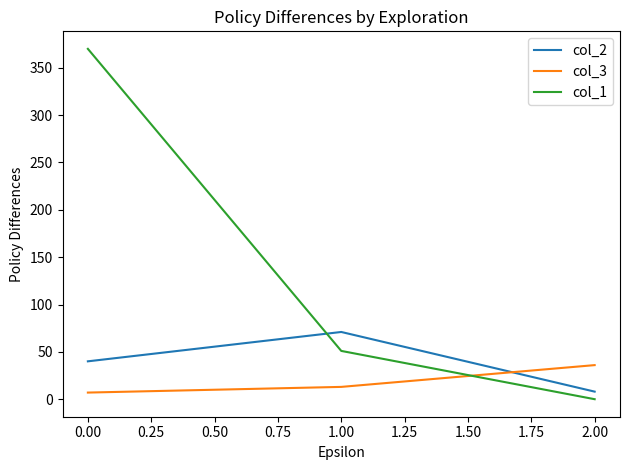

Is this an area chart (filled region under the line)?

No